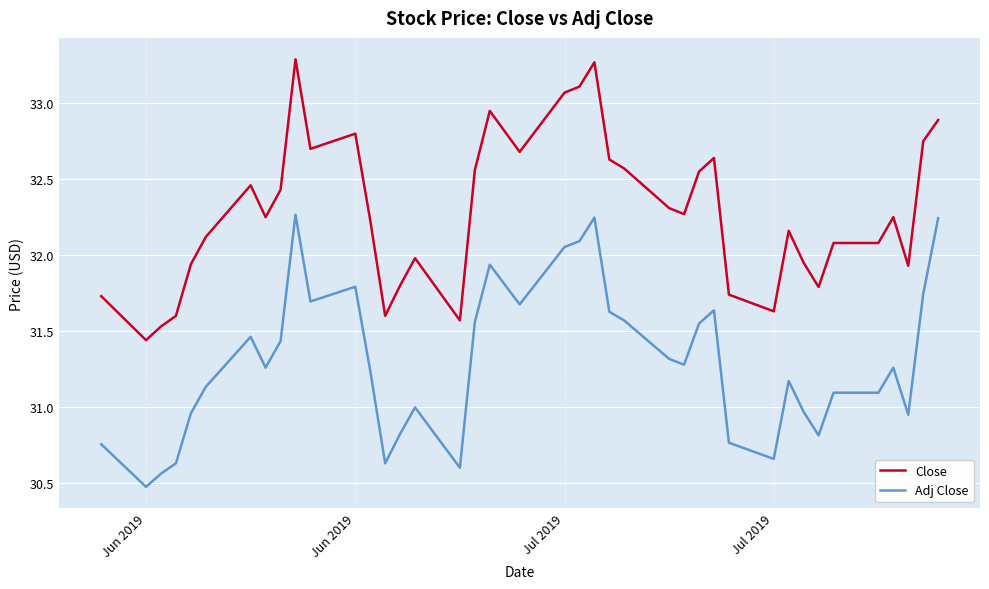

Does the chart have visible grid lines?

Yes